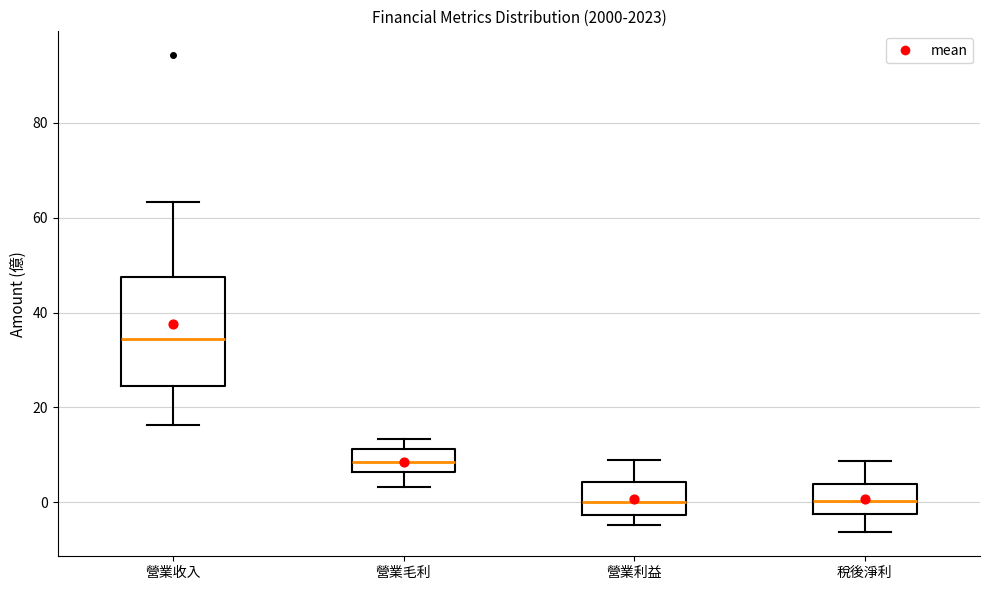

Which box's median line is the highest?

營業收入